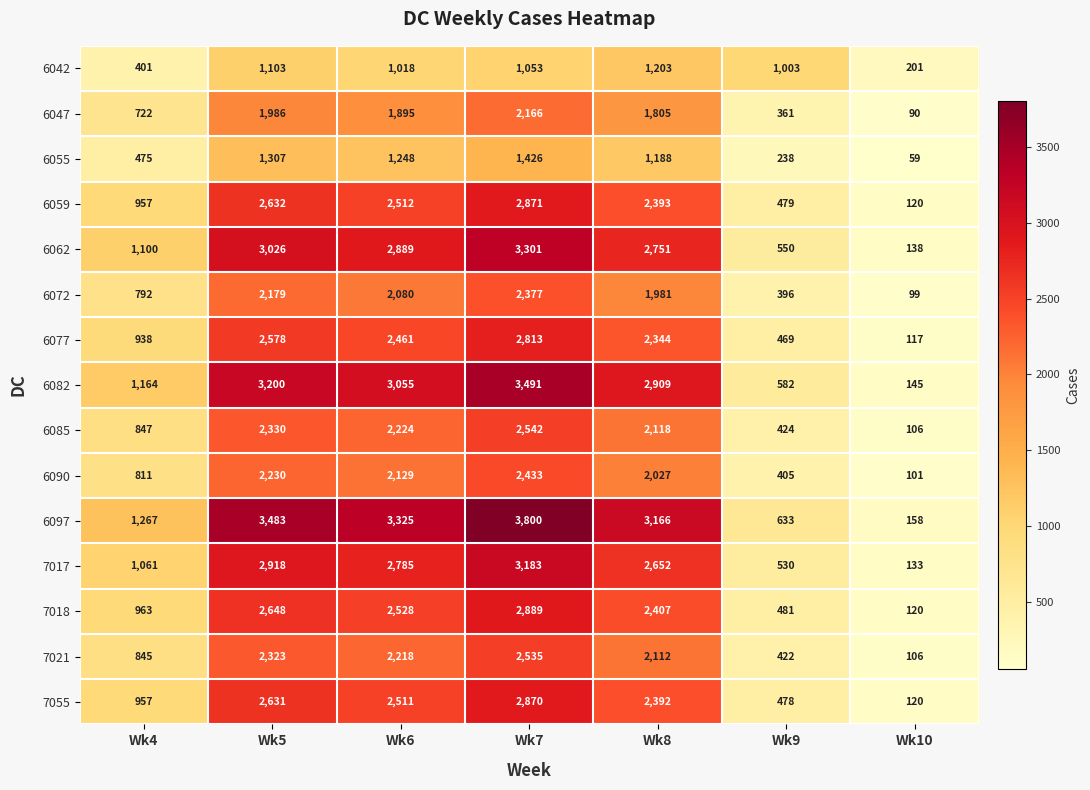

What is the sum of the 6097 values at Wk5 and Wk6?

6808